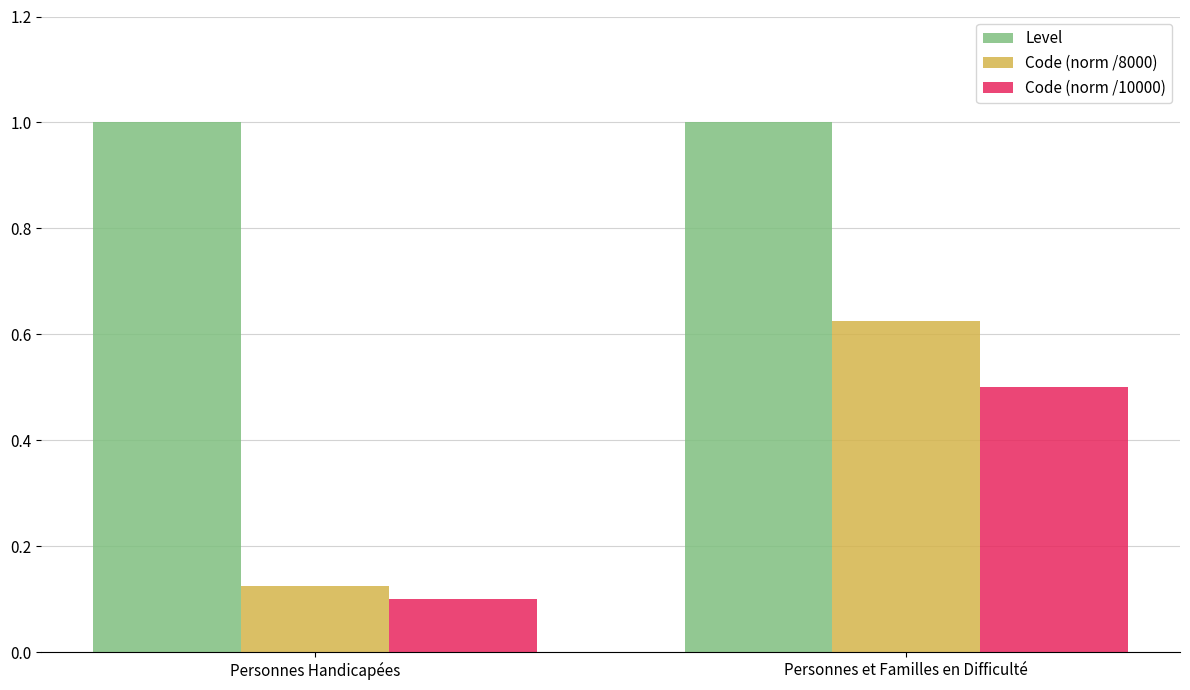

What is the label of the 1st bar from the left?

Personnes Handicapées